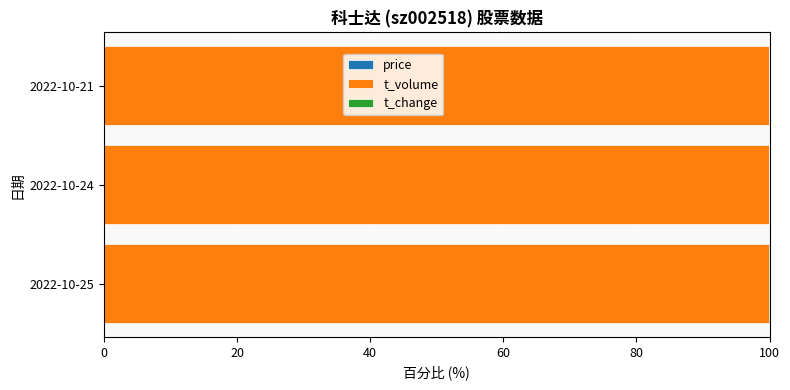

Count the price values in the range 0 to 1.

3